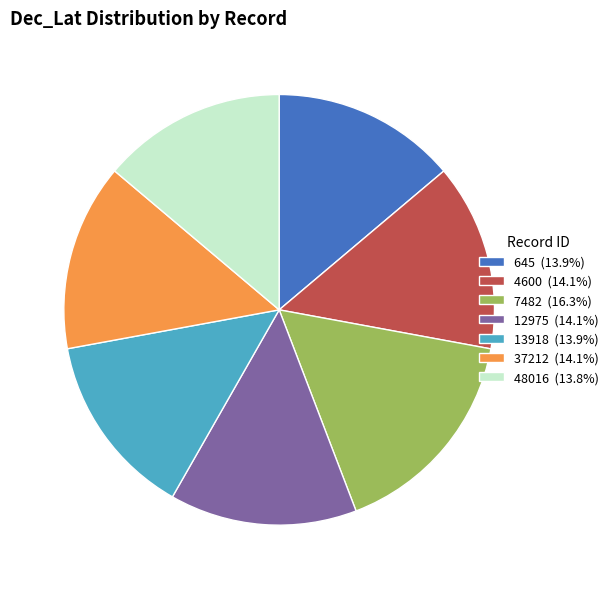

Does 645 (13.9%) account for over 50% of the chart?

No